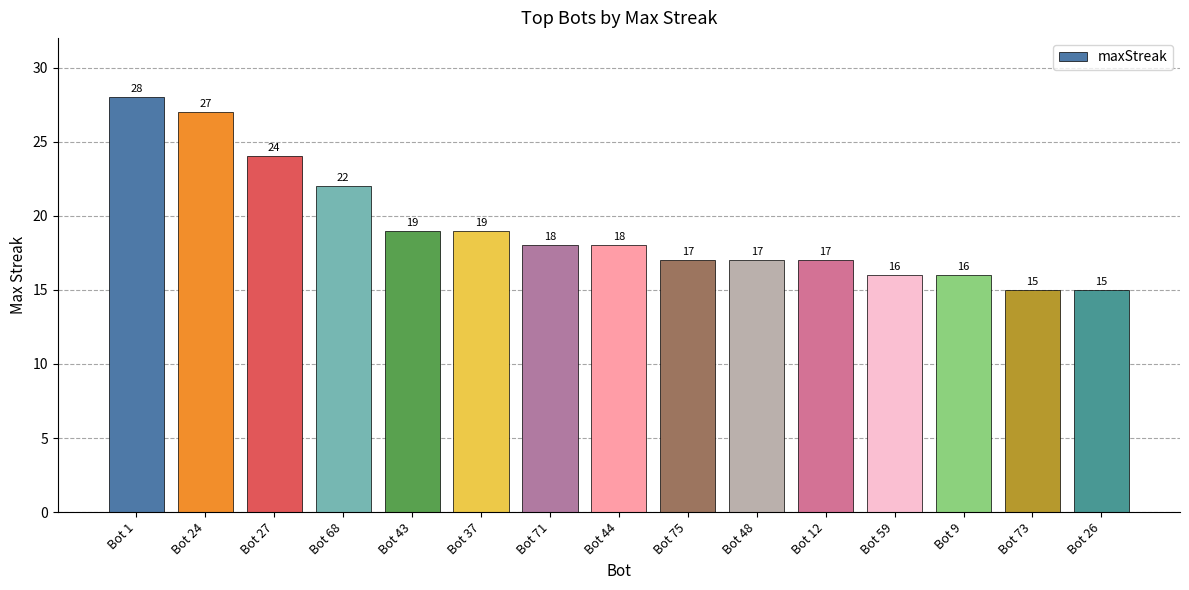

What position from the left is Bot 27?

3